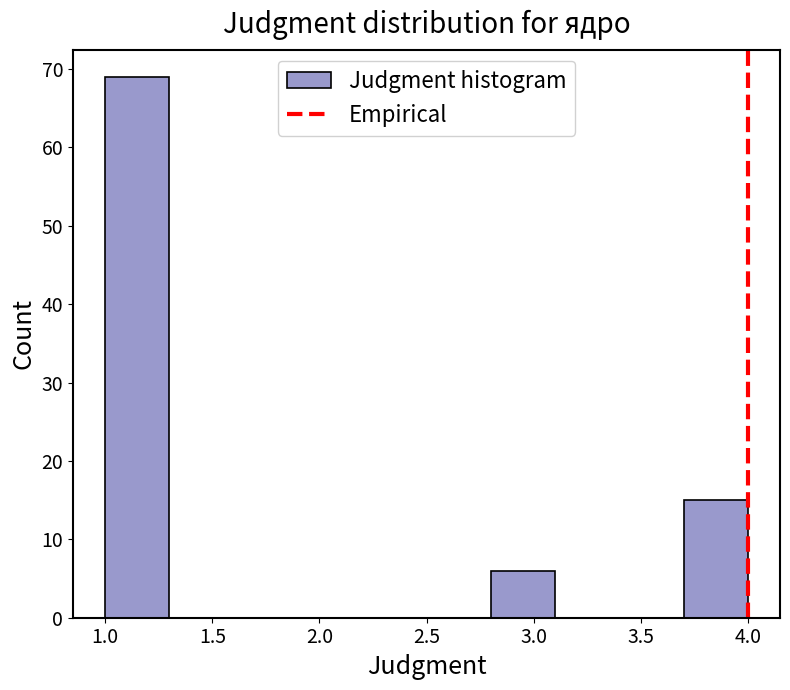

How tall is the bar that spans 2.8 to 3.1 on the x-axis? The values are not printed on the chart, so give them approximately, as read against the axis.

6